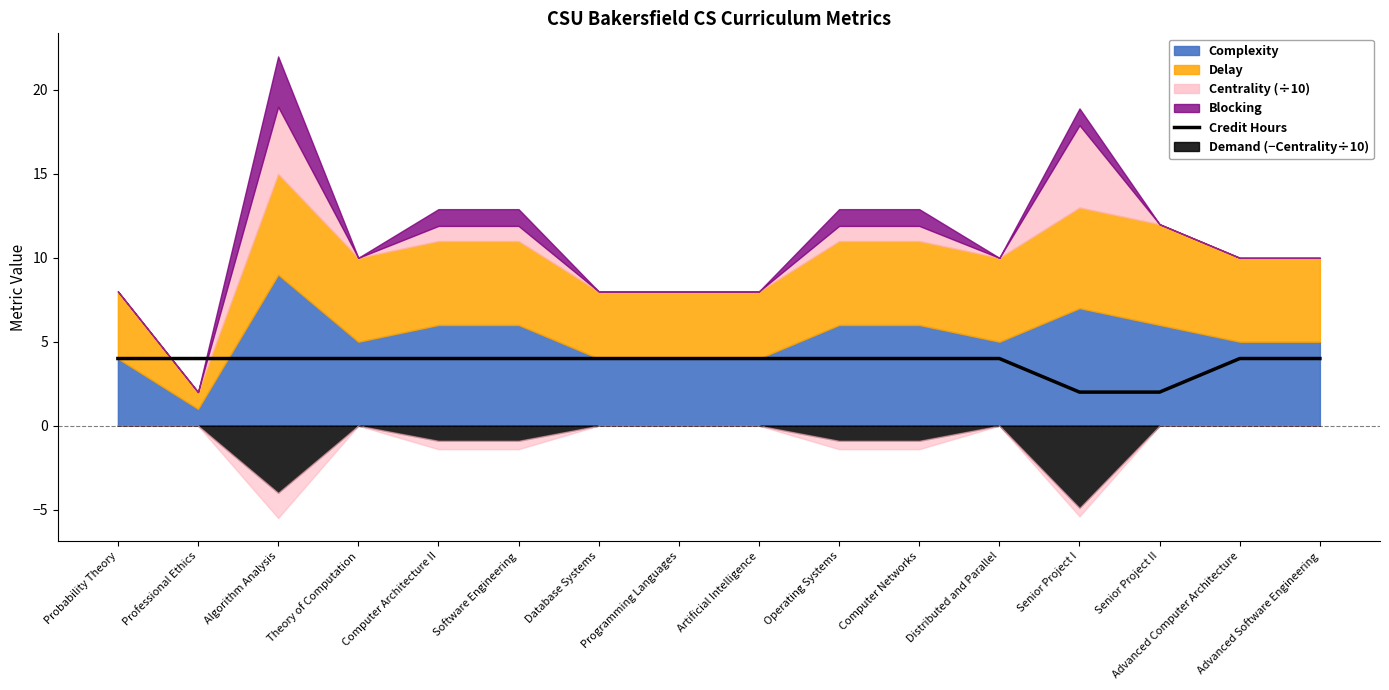

The value at Senior Project I is 3. True or false?

False